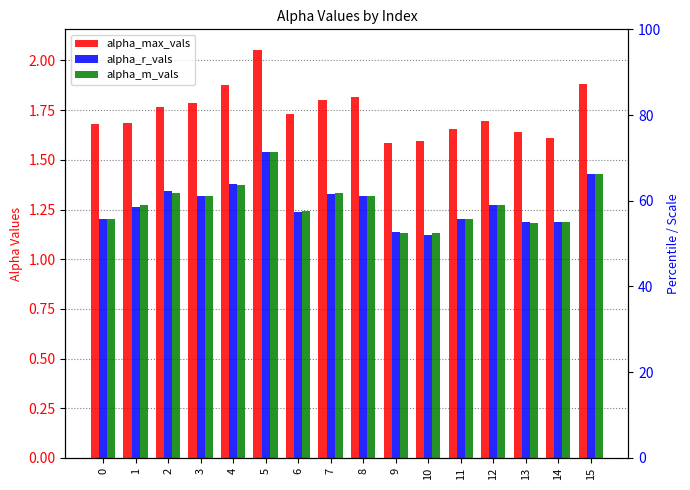

What is the value of the alpha_m_vals bar at the 3rd from the left?

1.3